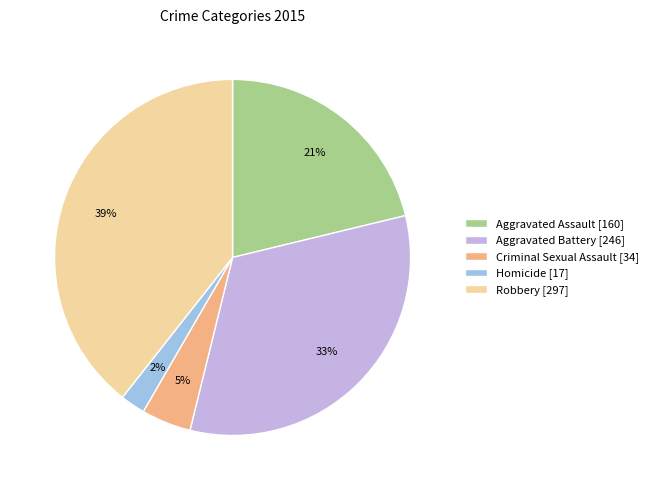

To the nearest percent, what is the average slice percentage?

20%